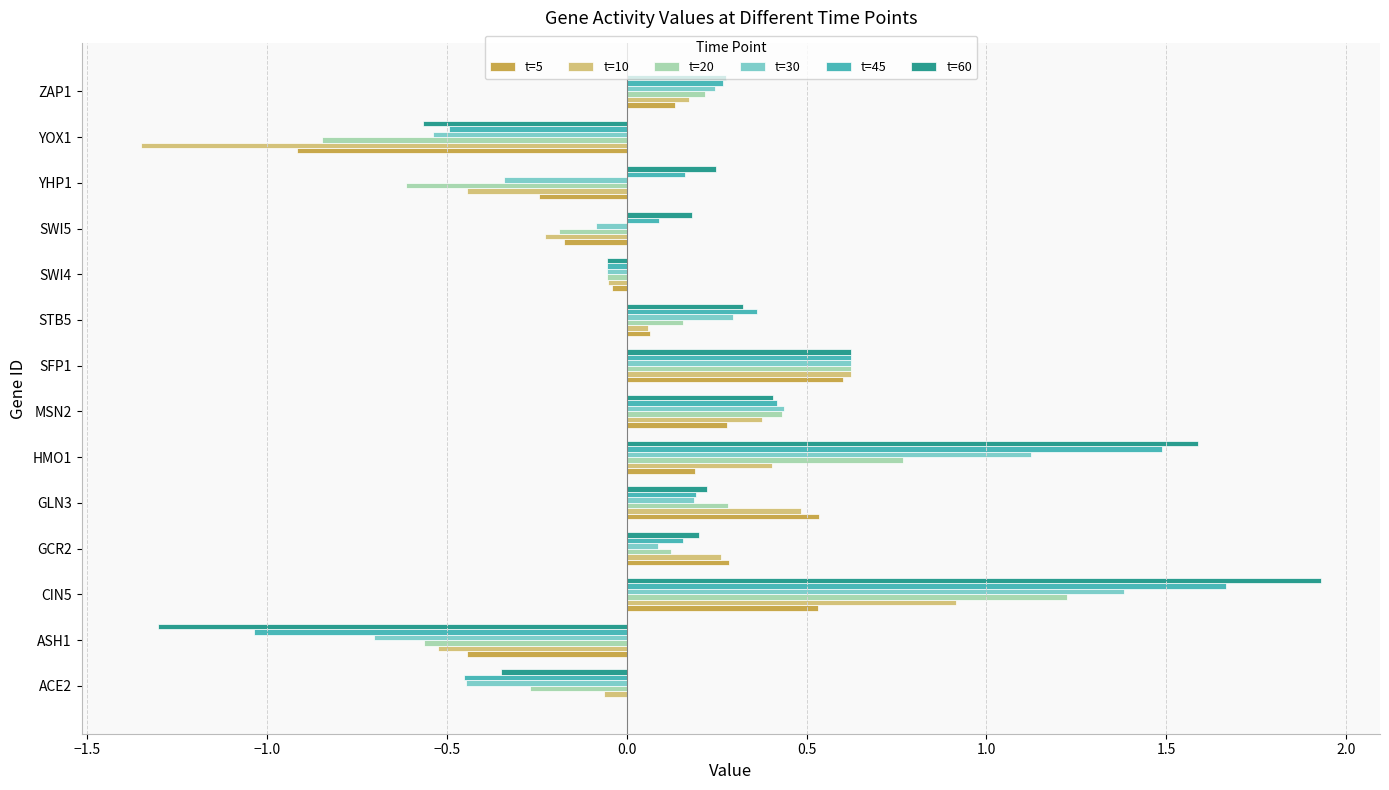

At which category is the sum across all series the highest?

CIN5